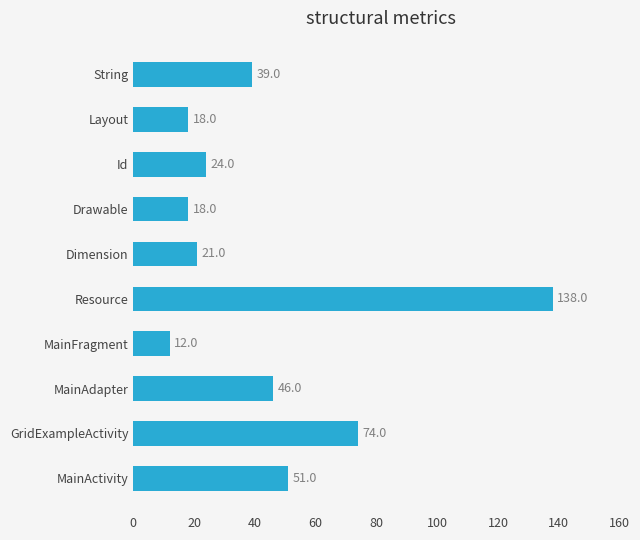

What is the sum of all values?

441